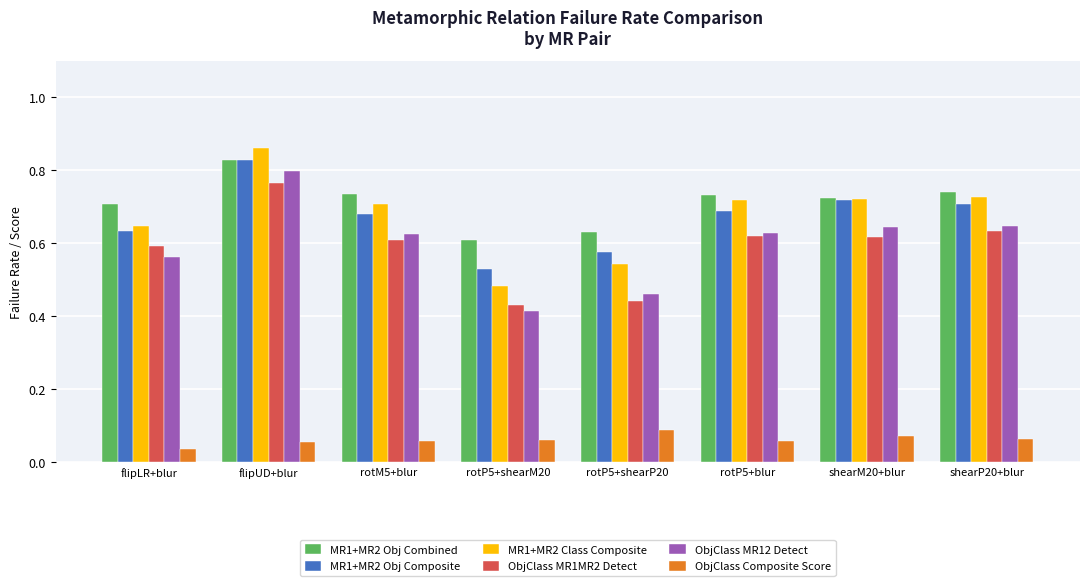

The ObjClass MR1MR2 Detect series shows 1.4 at flipUD+blur. True or false?

False